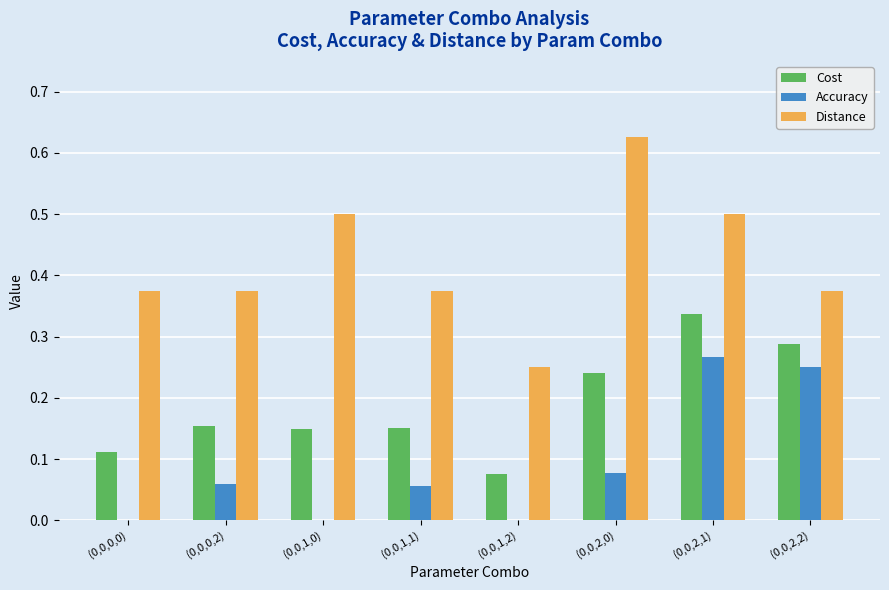

Which label corresponds to the largest value in the chart?

(0,0,2,0)